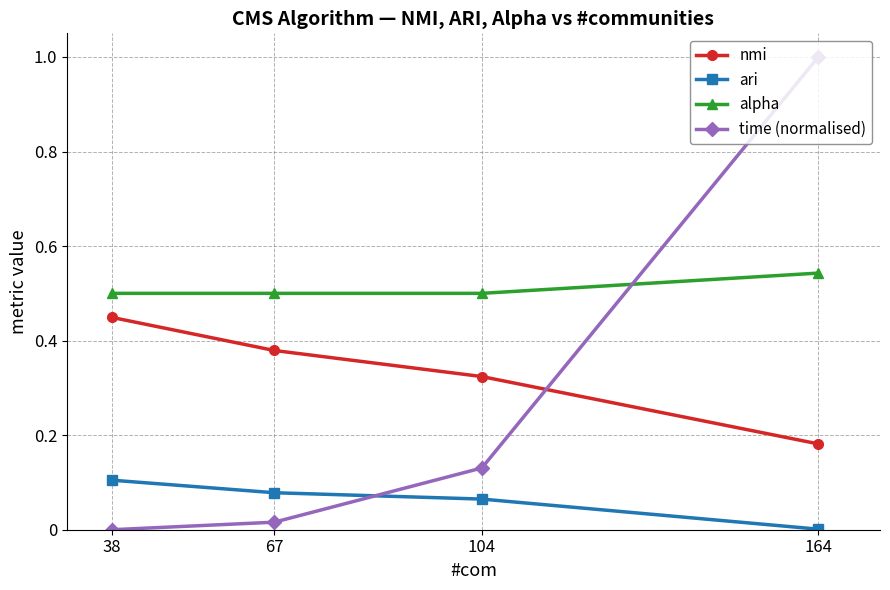

What is the total value across all series at 164?

1.7